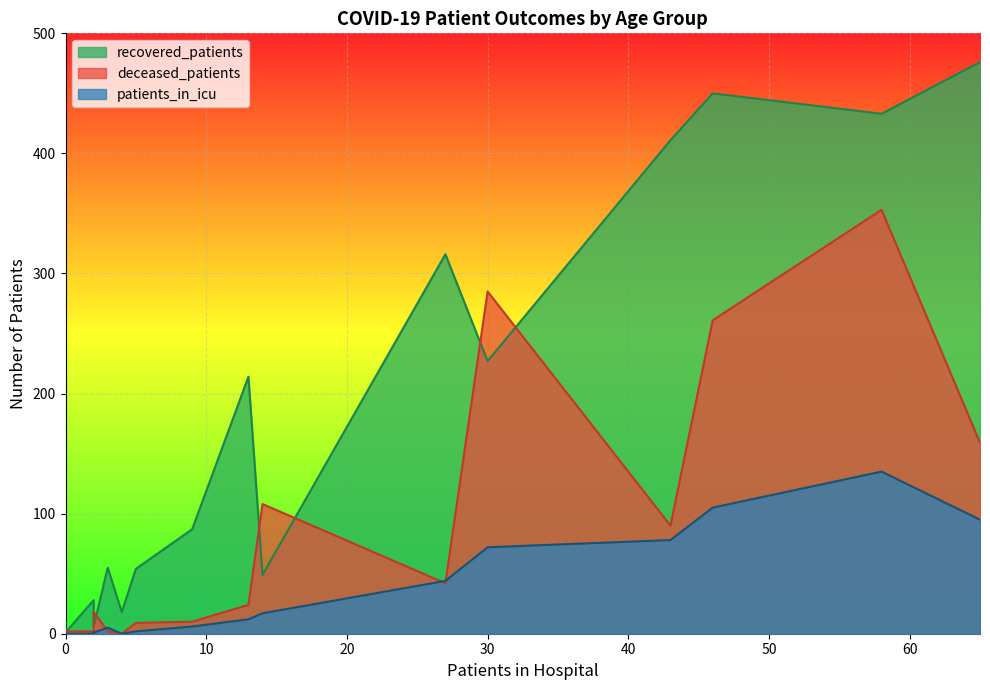

What is the minimum value for recovered_patients?

1